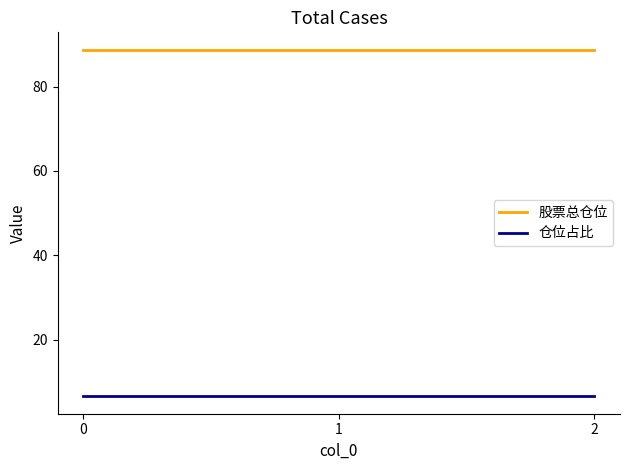

At how many categories does at least one series exceed 35?

3